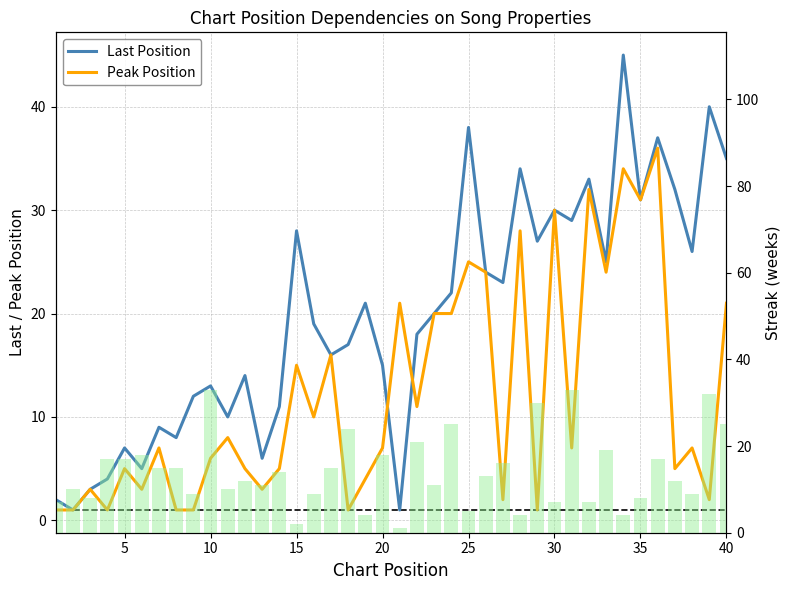

How many series are shown in this chart?

2